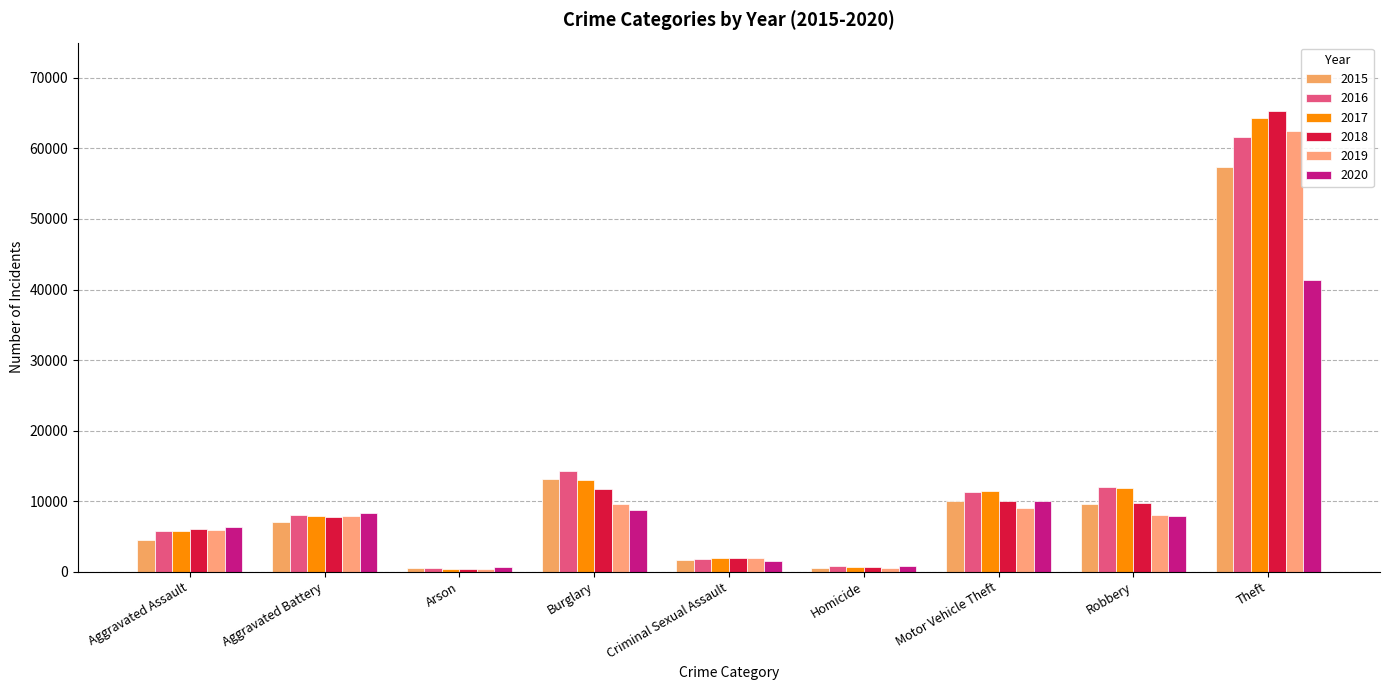

How many values in the 2020 series are below 7856?

4